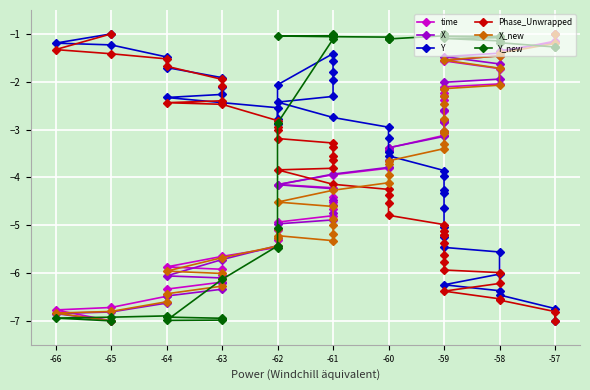

List the series in order of their peak value, highest first.

time, X, Y, Phase_Unwrapped, X_new, Y_new